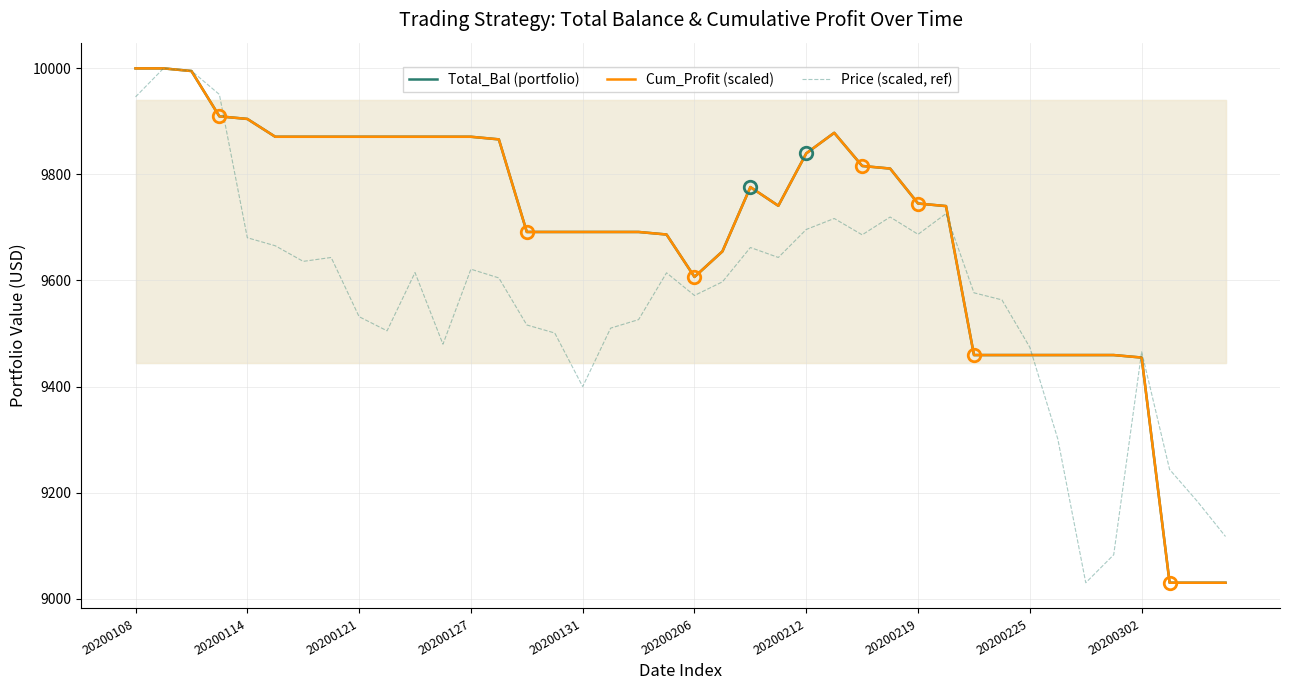

The Cum_Profit (scaled) series shows 13617.7 at 19. True or false?

False